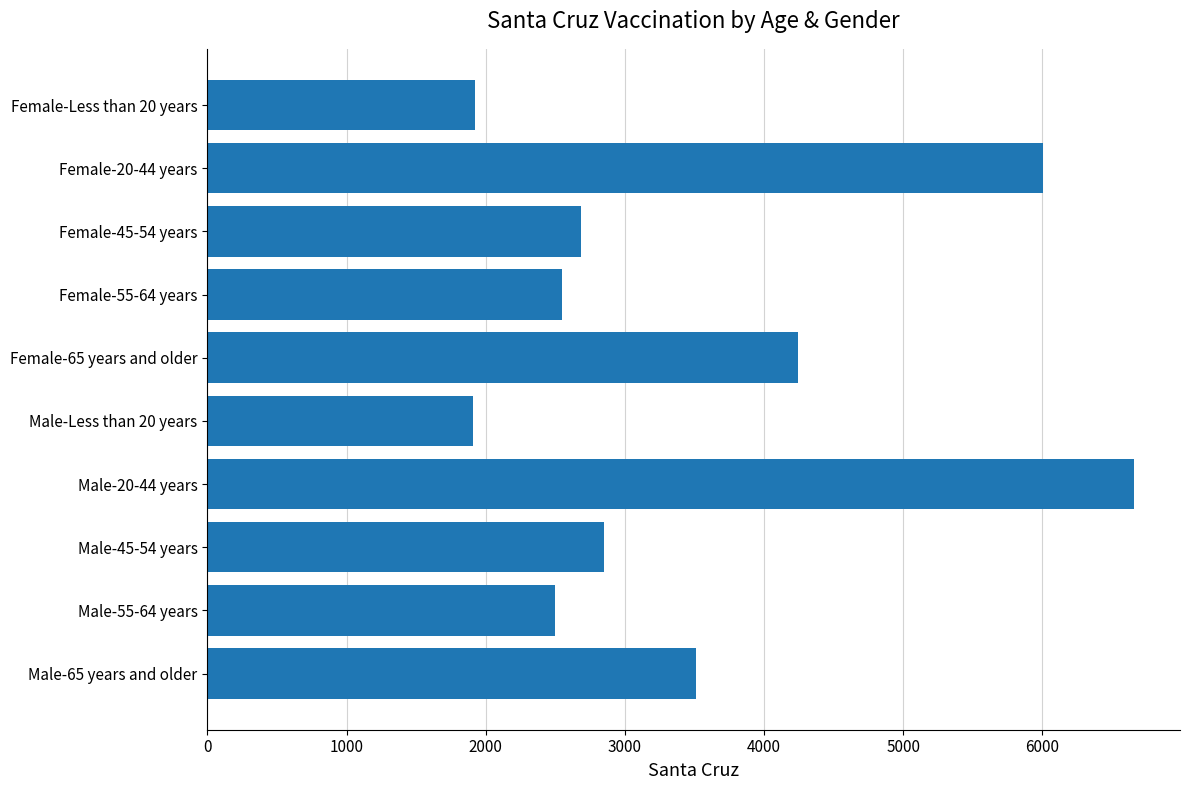

The value at Male-20-44 years is 8836. True or false?

False